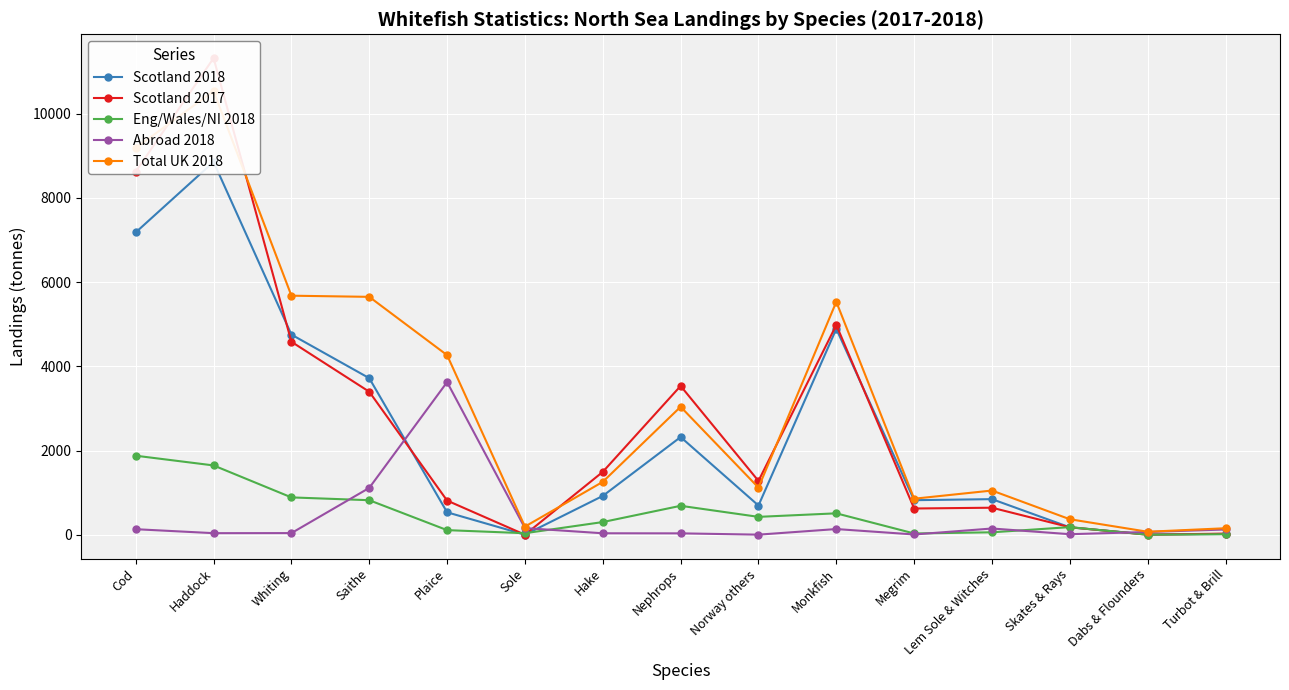

Which series changed the most between Sole and Megrim?

Scotland 2018